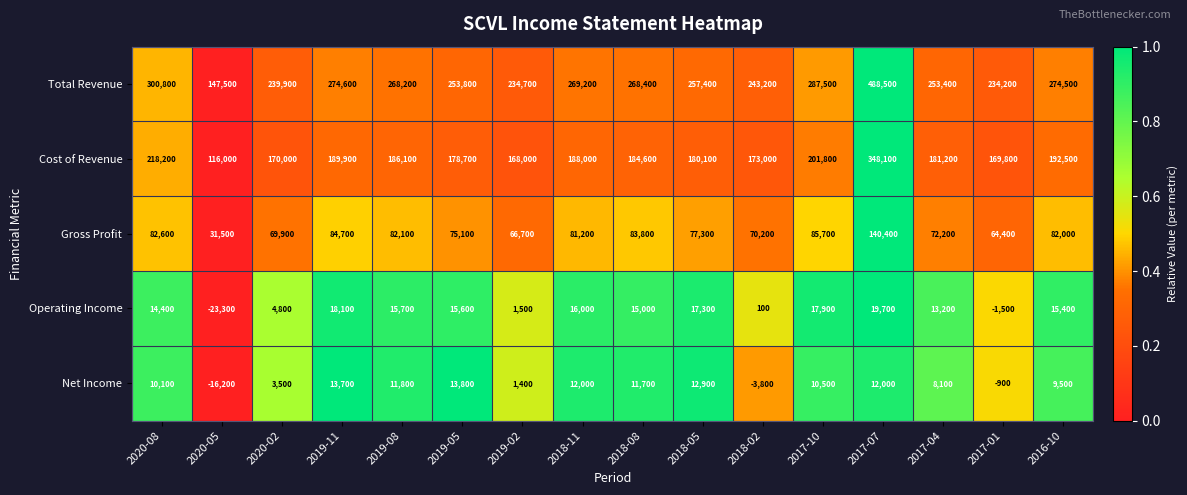

What is the difference between the Total Revenue values at 2018-11 and 2017-07?

219300